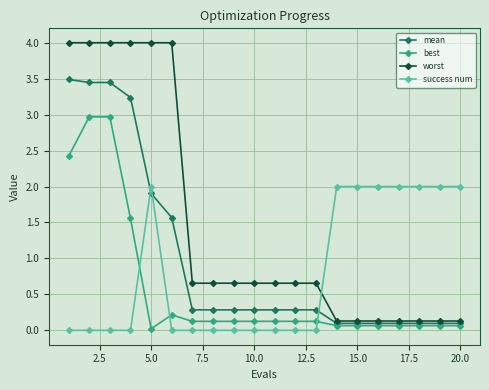

Which series has the widest spread of values?

worst